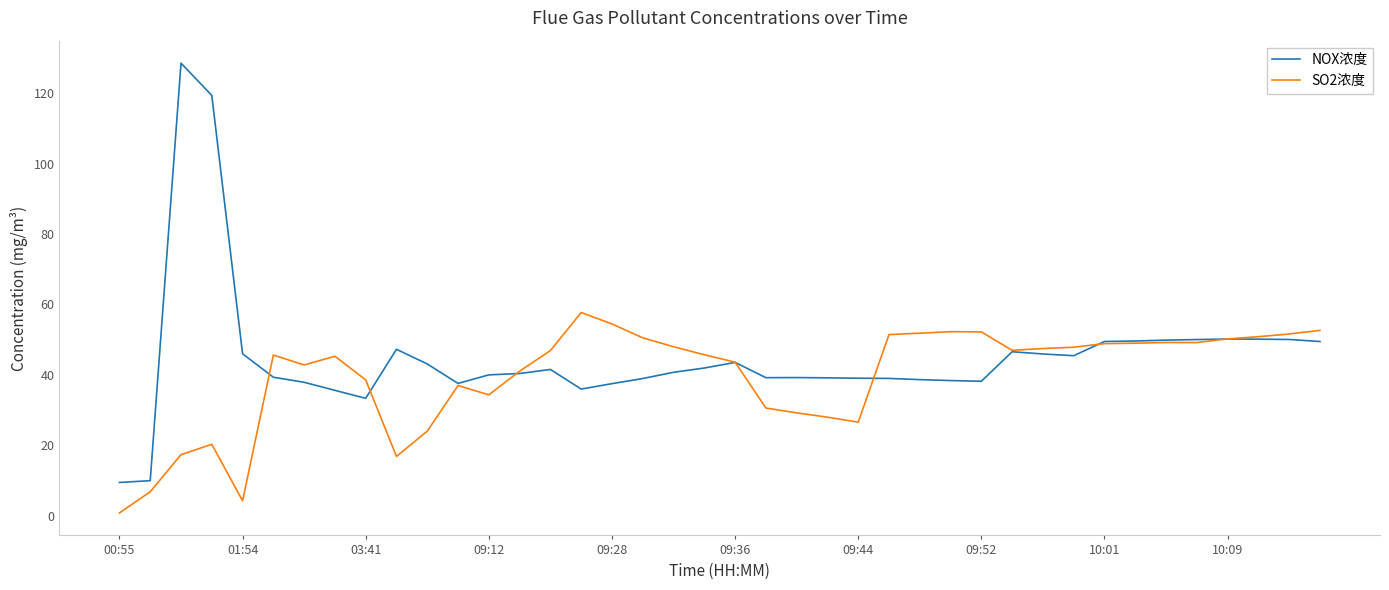

What is the smallest value displayed?

0.8